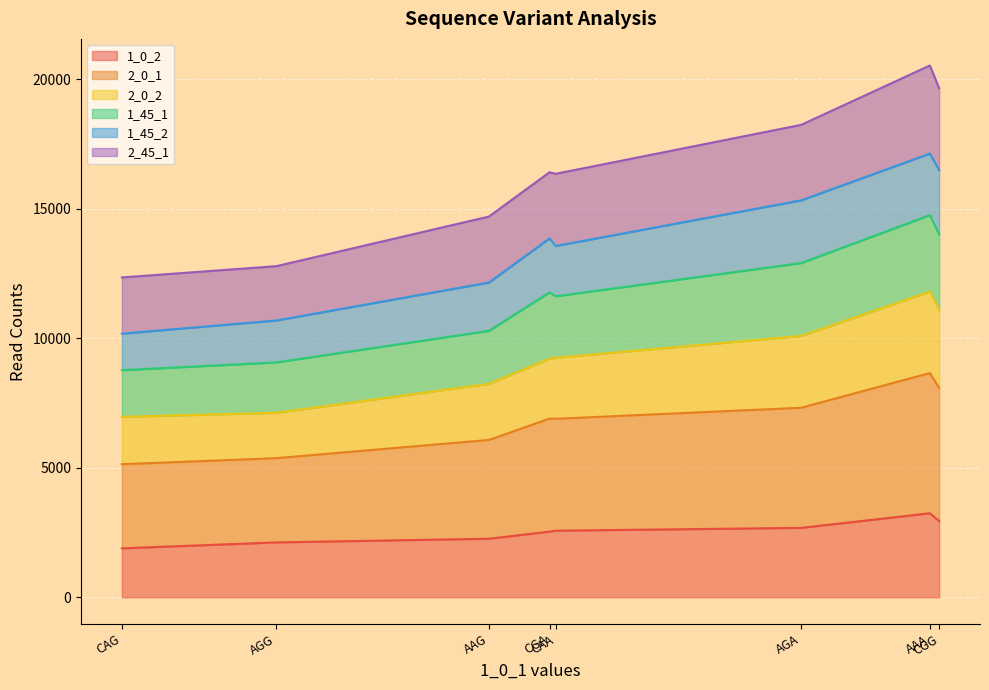

How many 1_0_2 values are between 2260 and 2943?

5